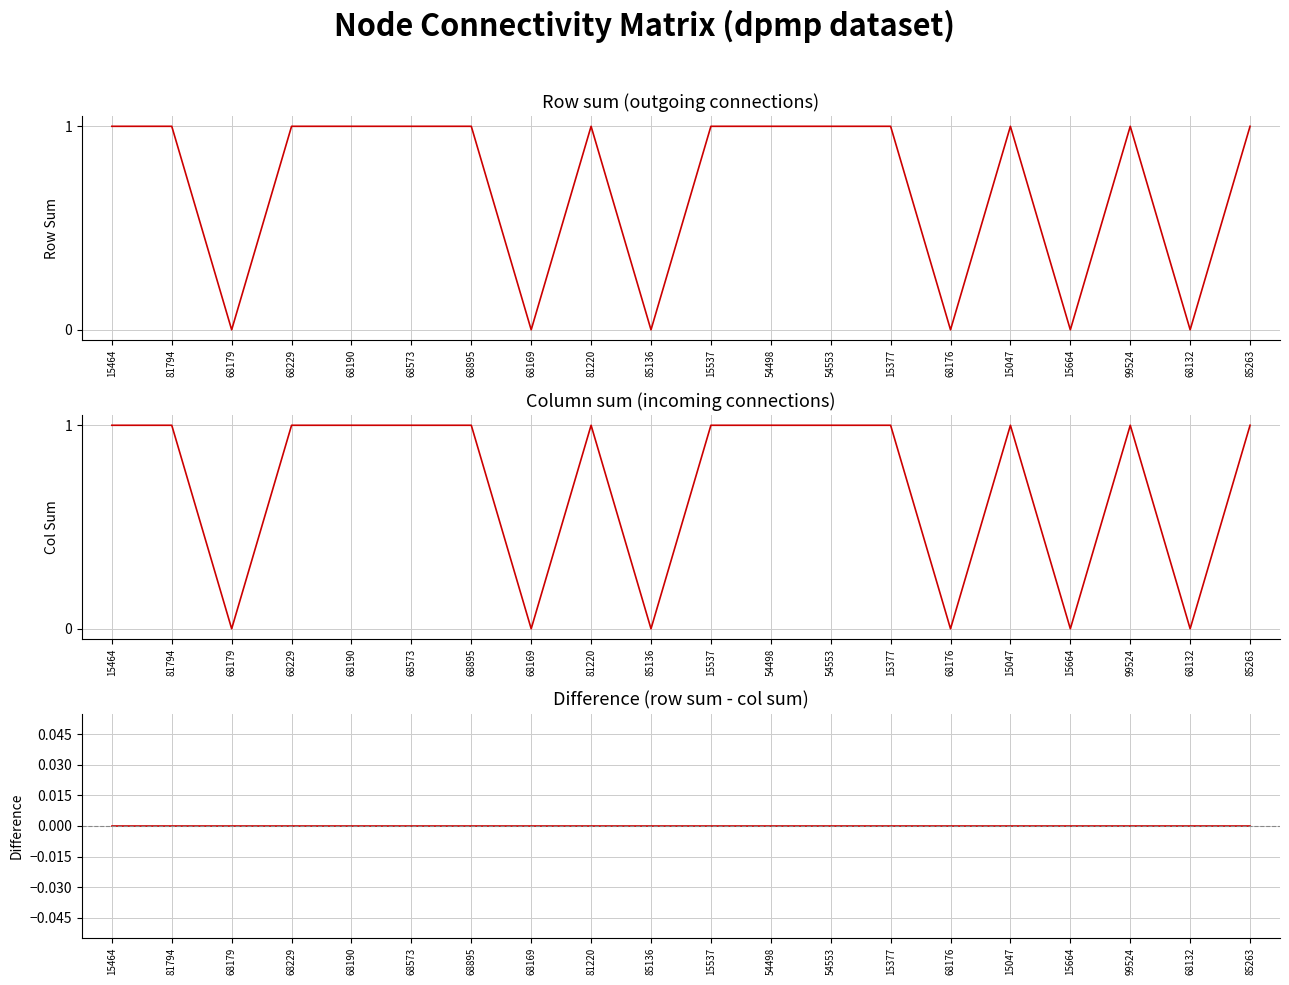

True or false: row_sums has more than 0 points higher than both neighbors.

True